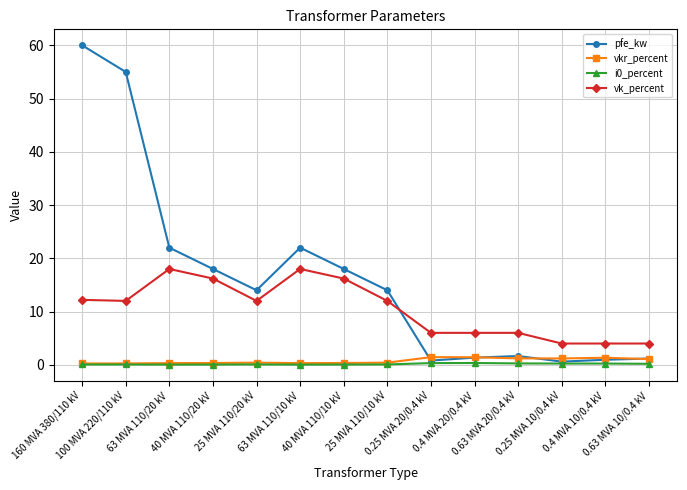

What is the spread (max minus min) of values at 25 MVA 110/20 kV?

13.9